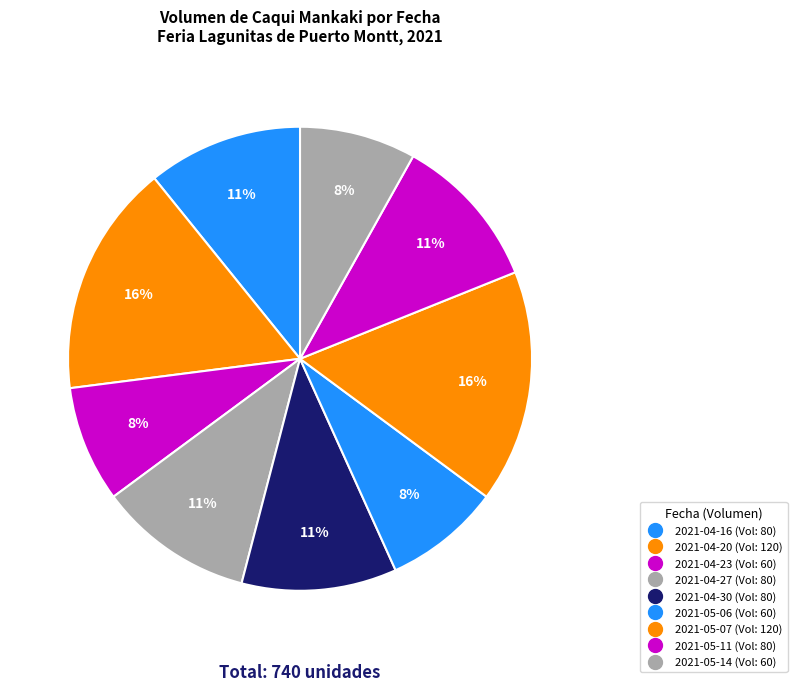

Is it true that 2021-04-27 is 11% of the pie?

True